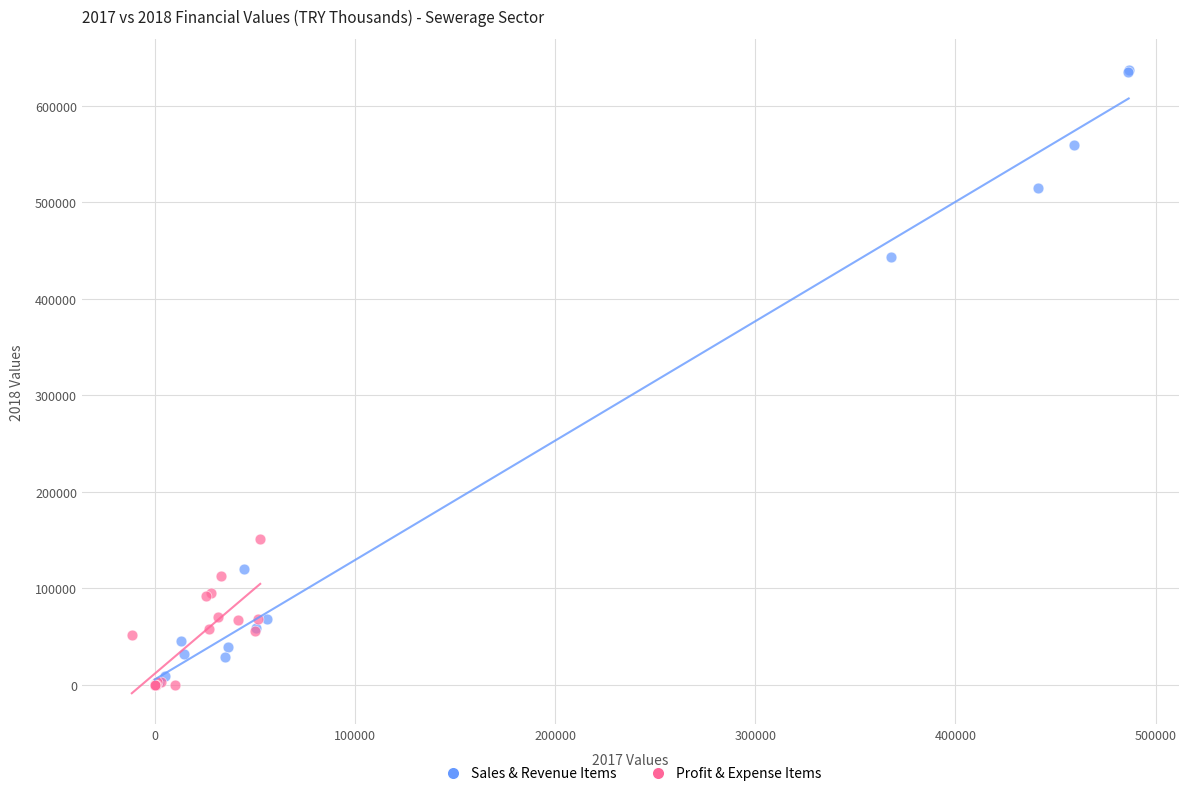

Which series reaches the maximum Y coordinate?

Sales & Revenue Items